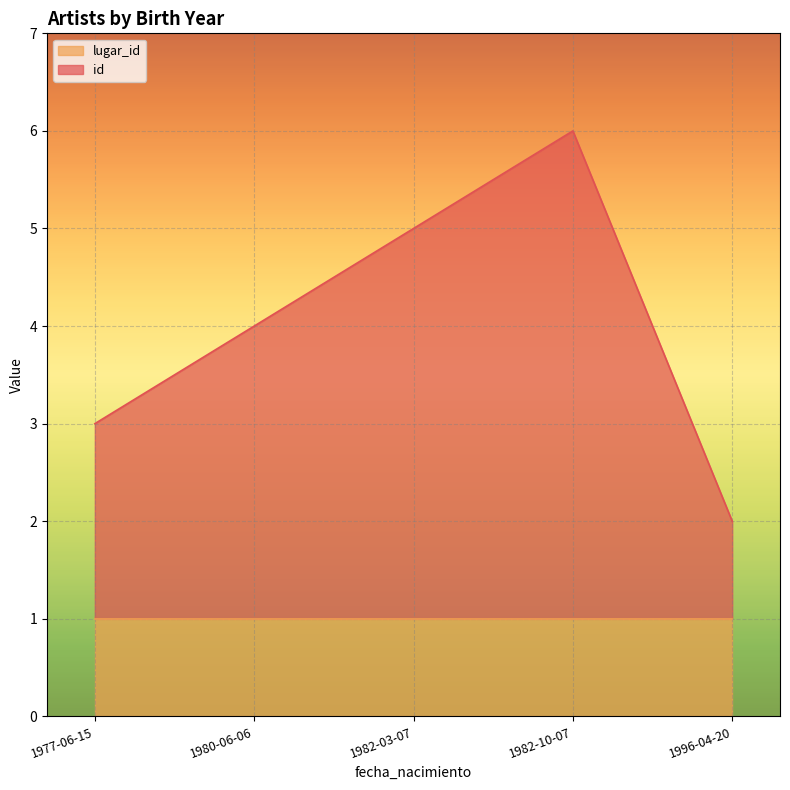

Is the value of lugar_id at 1982-03-07 greater than the value of id at 1996-04-20?

No